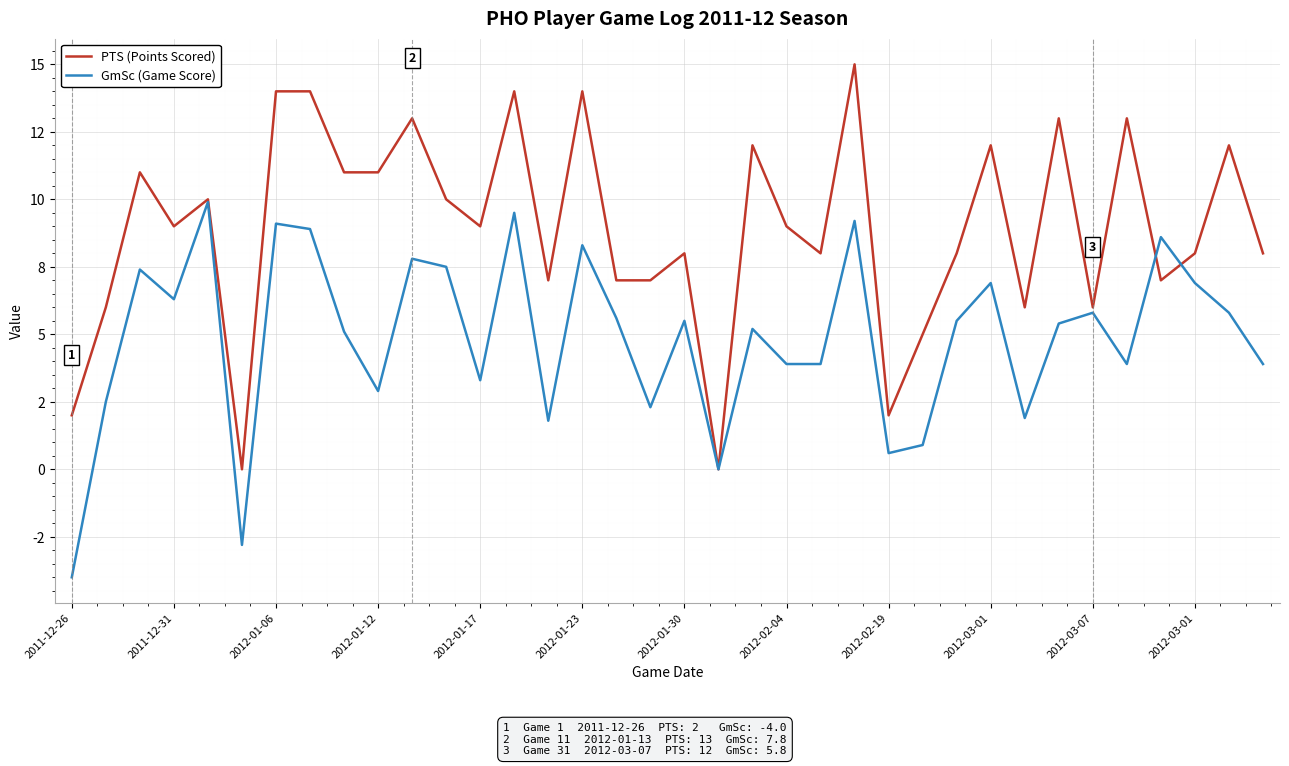

What are all the series names shown in the legend?

PTS (Points Scored), GmSc (Game Score)